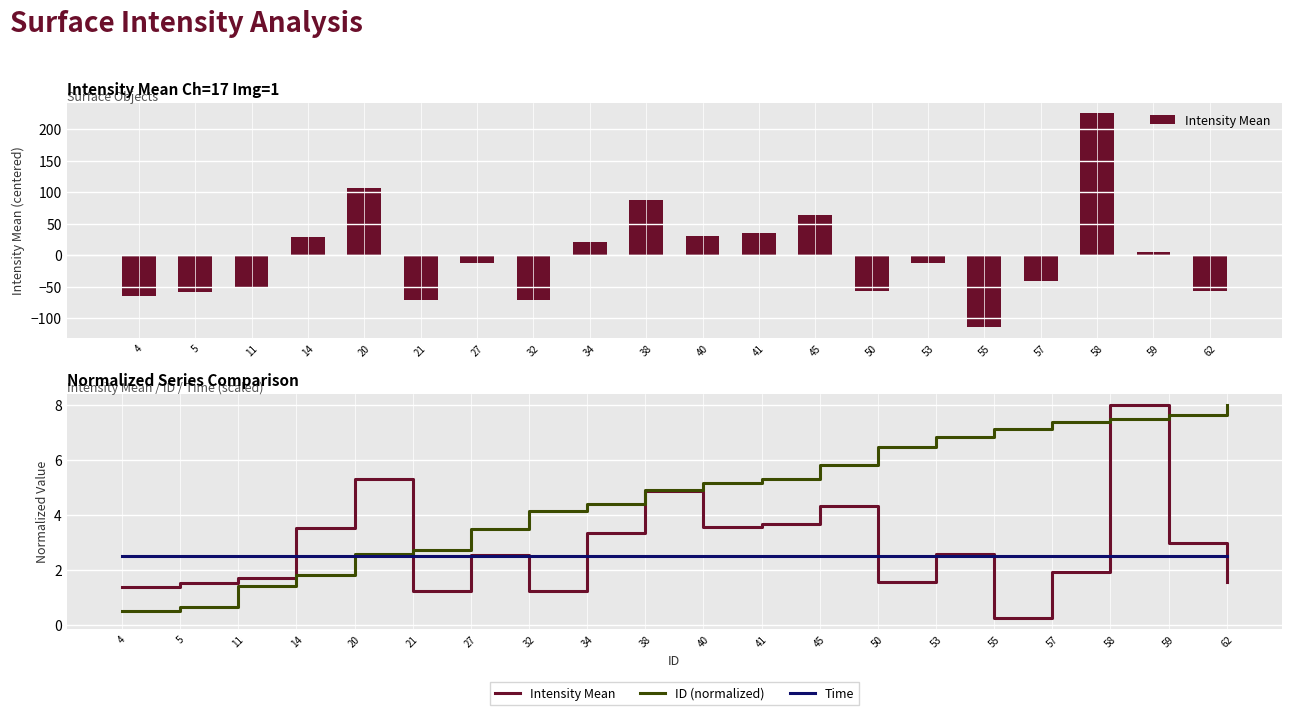

What is the value of the ID (normalized) bar at the 1st from the left?

0.5